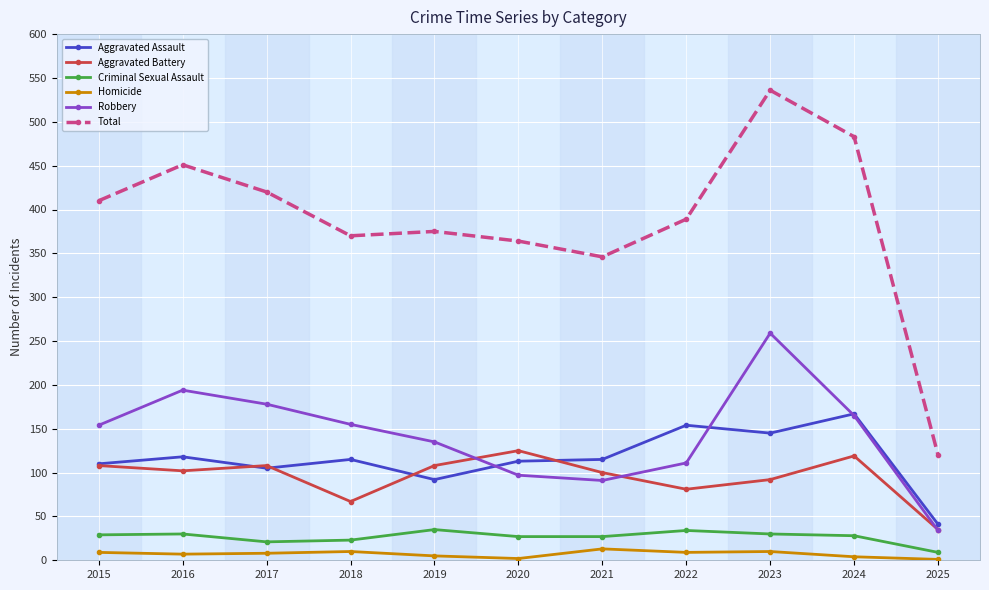

What is the sum of all Aggravated Assault values?

1275